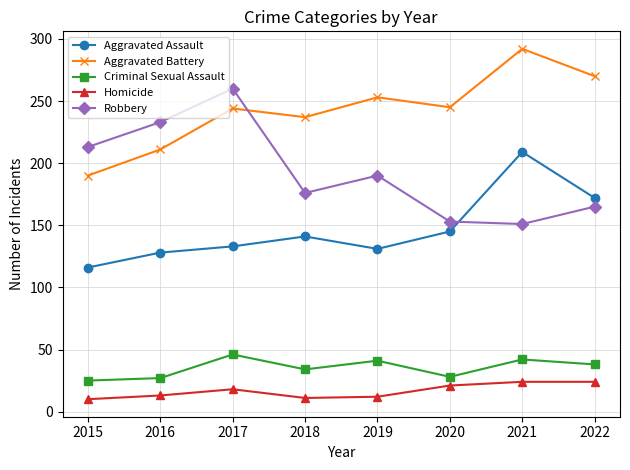

Does the chart have visible grid lines?

Yes